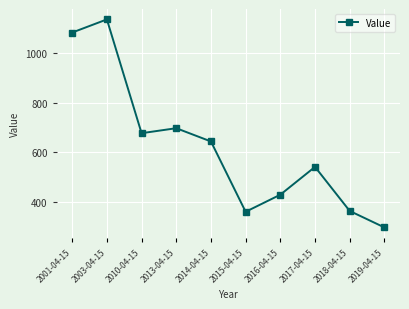

True or false: the data has more than 0 interior local peaks.

True